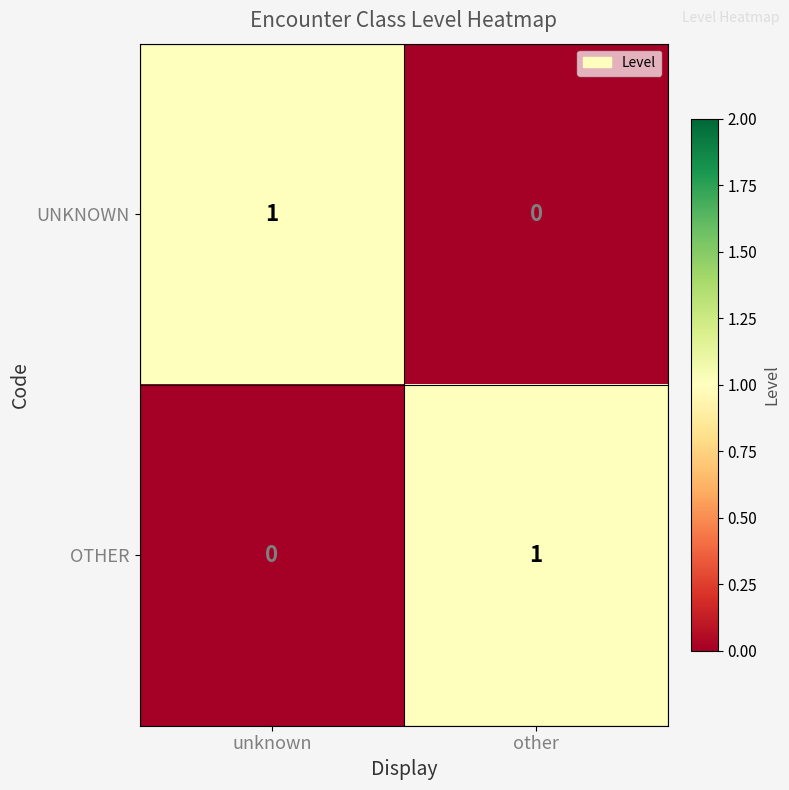

The UNKNOWN series shows 0 at unknown. True or false?

False